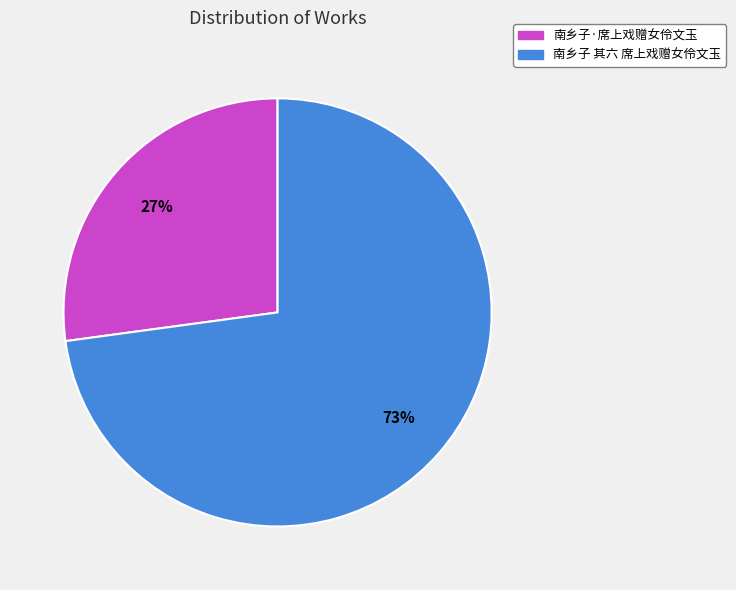

Combined, do 南乡子·席上戏赠女伶文玉 and 南乡子 其六 席上戏赠女伶文玉 account for over 50%?

Yes